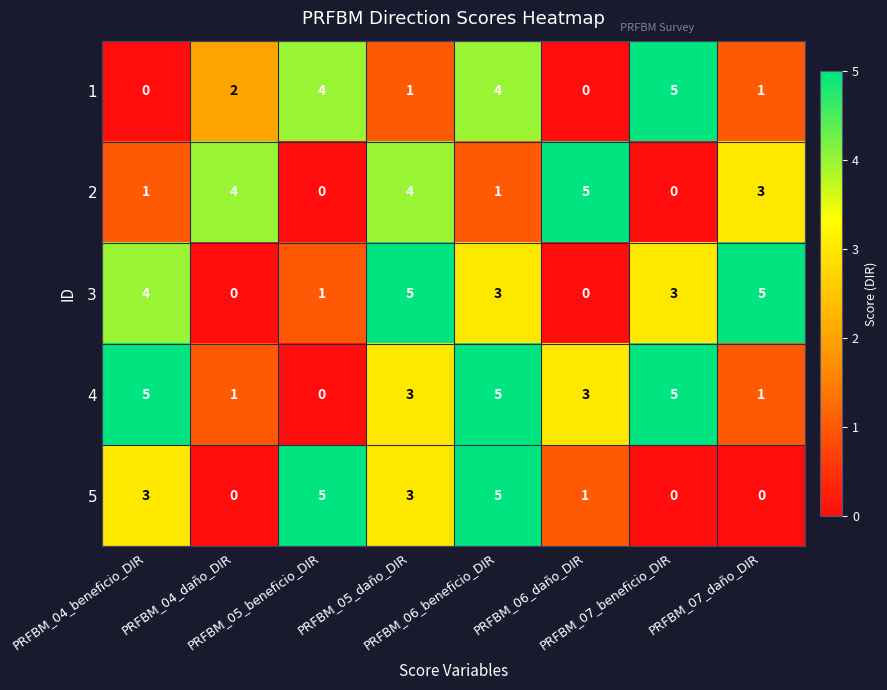

What is the difference between the second highest and minimum values in the 5 series?

5